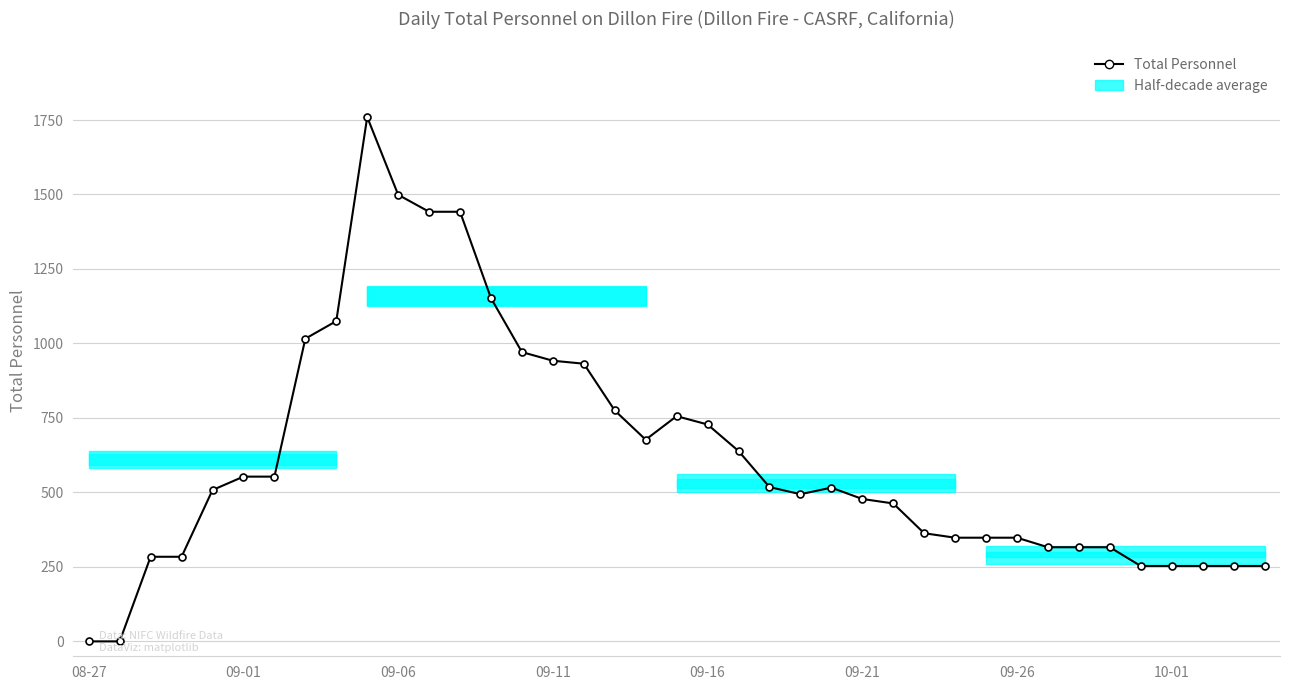

True or false: there are more than 0 points higher than both neighbors.

True